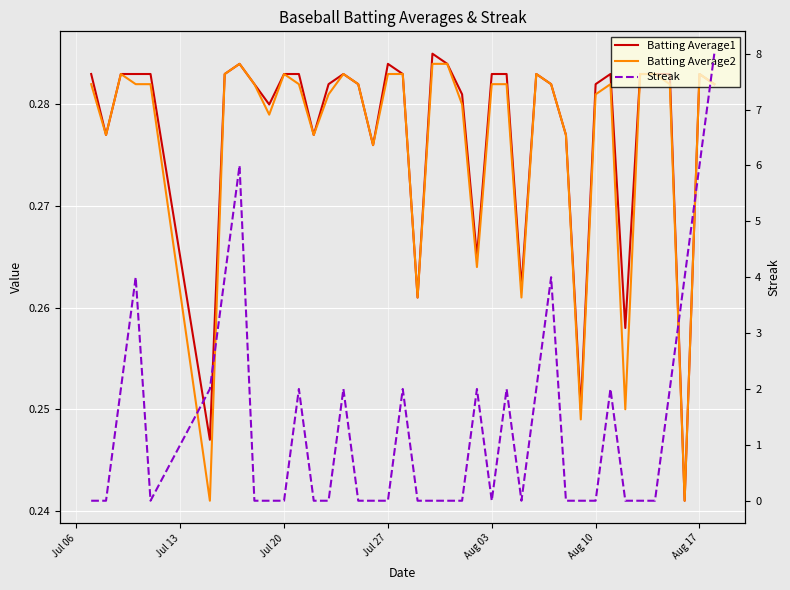

How many values in the Streak series exceed 0?

17